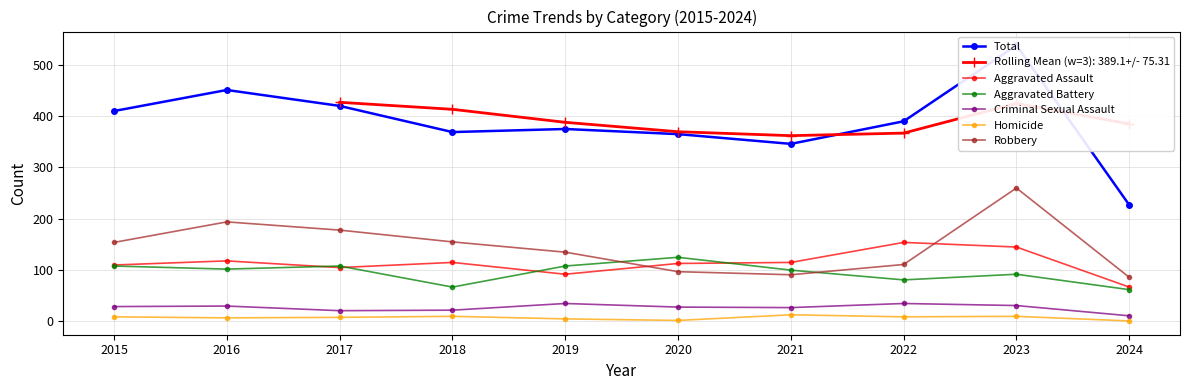

Which has a higher value, 2021 or 2018?

2018